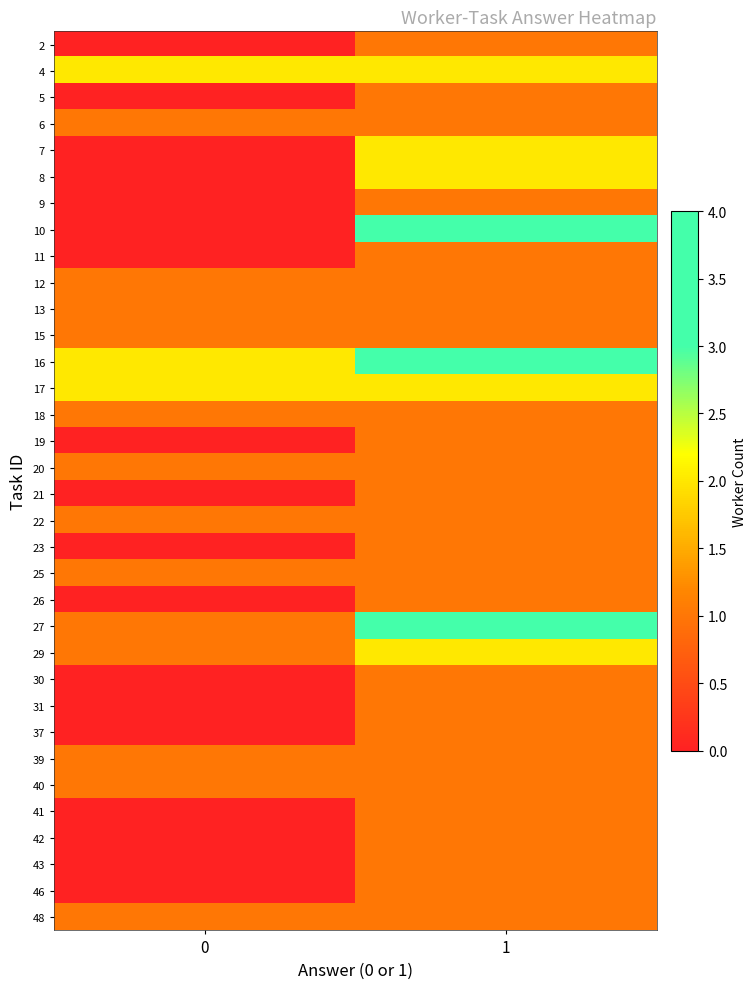

At which category is the sum across all series the highest?

1